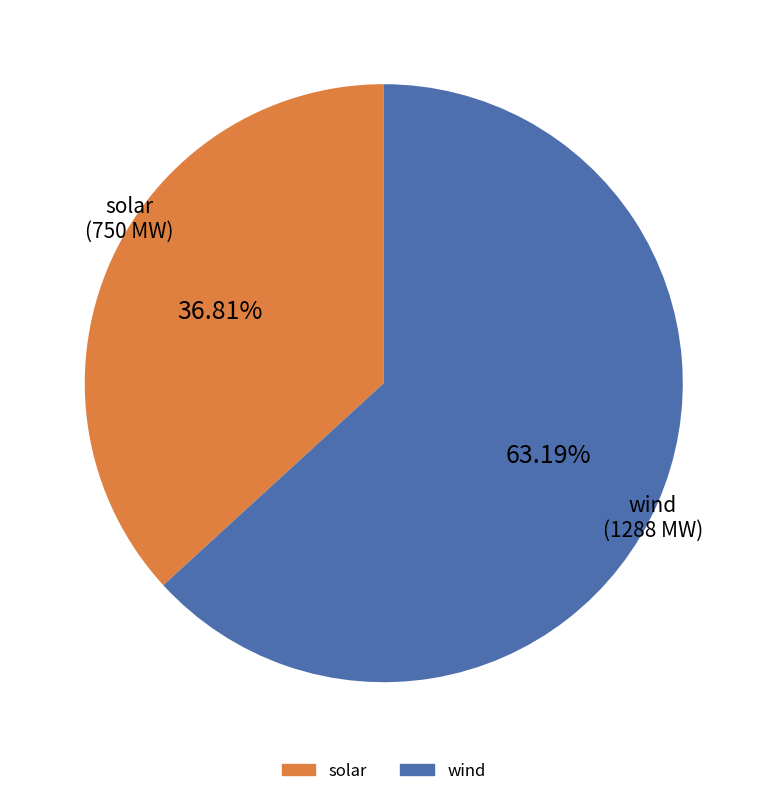

Which category accounts for the majority?

wind